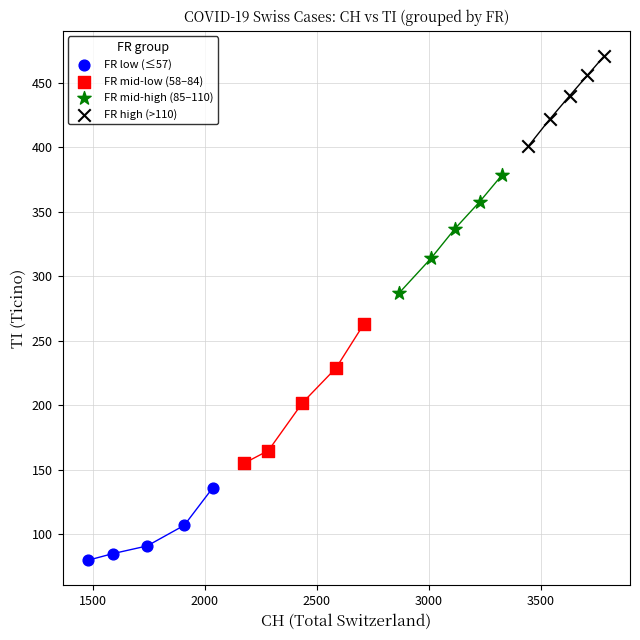

Which series reaches the minimum Y coordinate?

FR low (≤57)